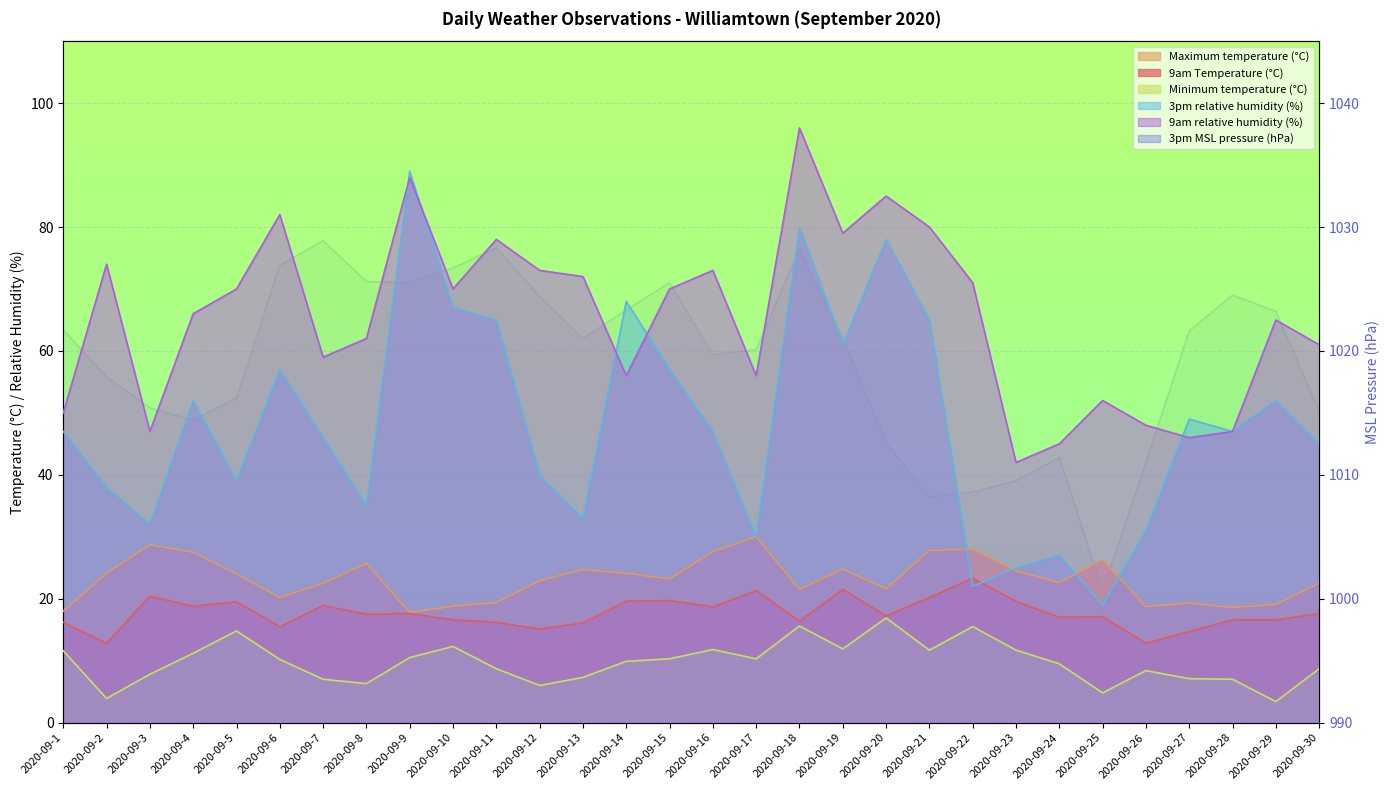

At which category is the sum across all series the highest?

2020-09-18